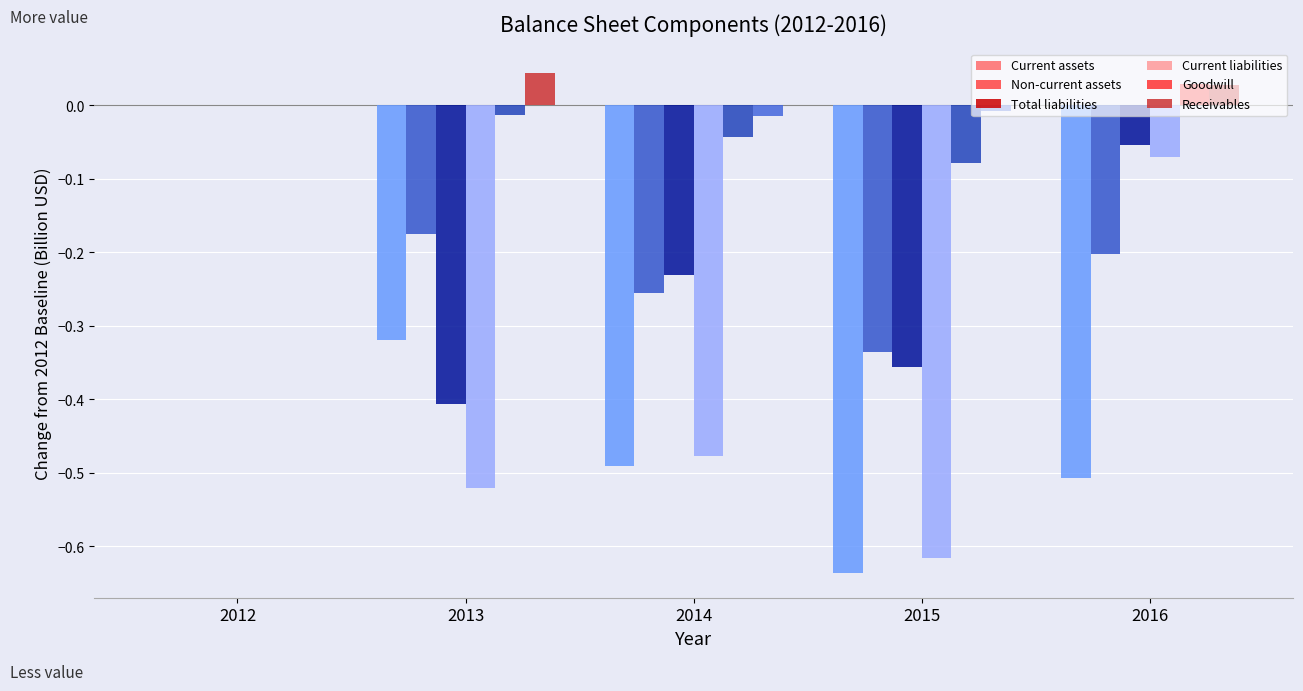

Count the number of categories in the chart.

5